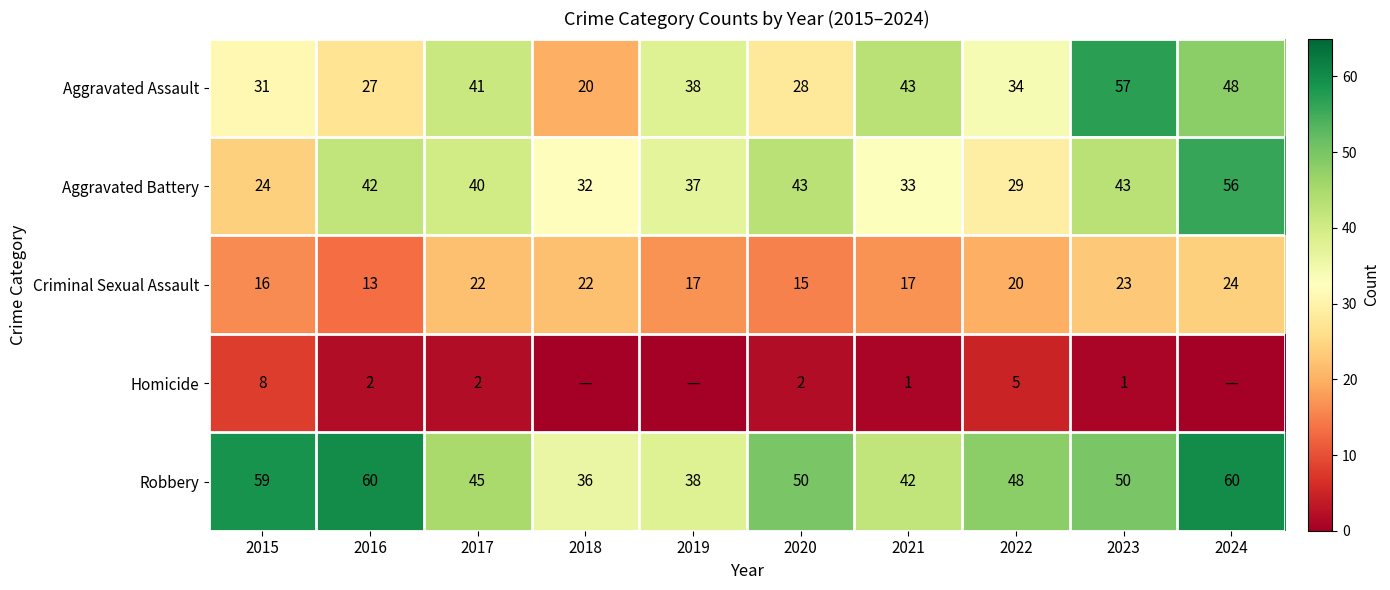

Which series changed the most between 2016 and 2017?

Robbery